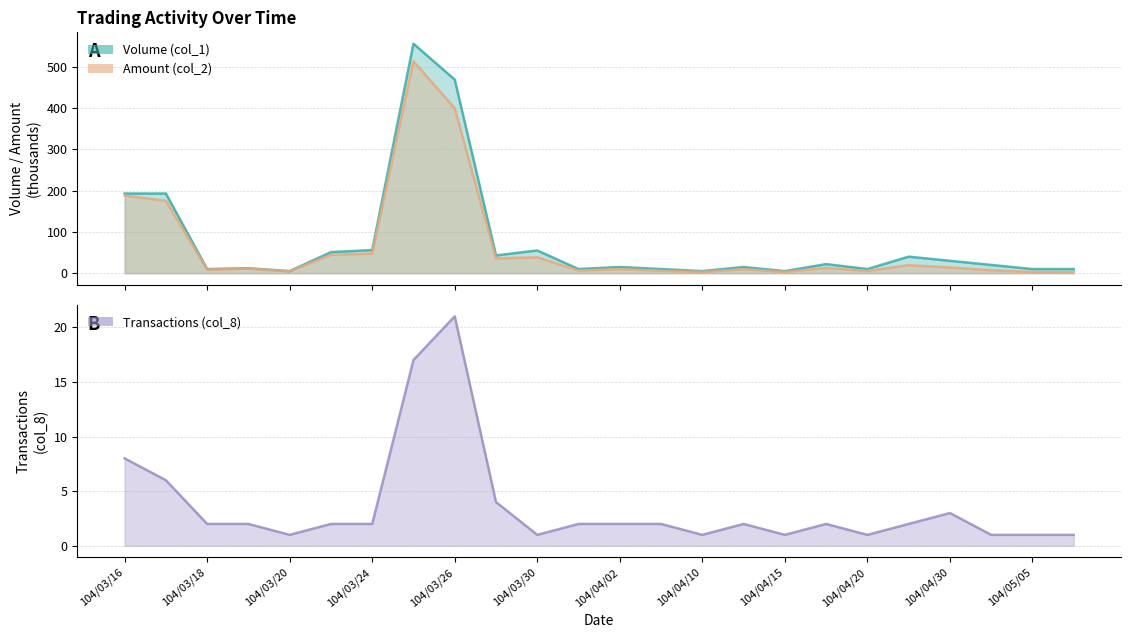

How many lines are shown in the chart?

3